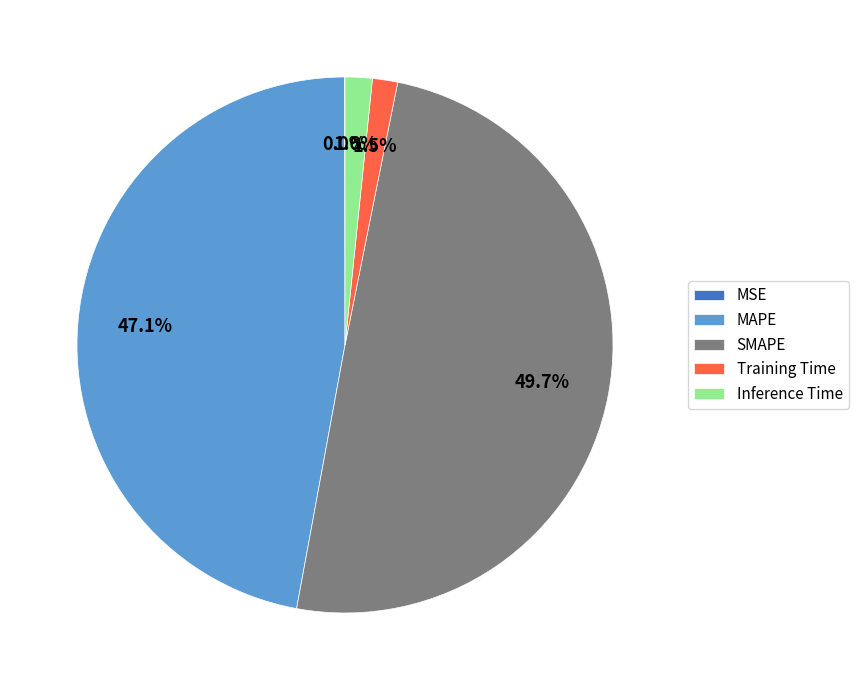

To the nearest percent, what is the average slice percentage?

20%